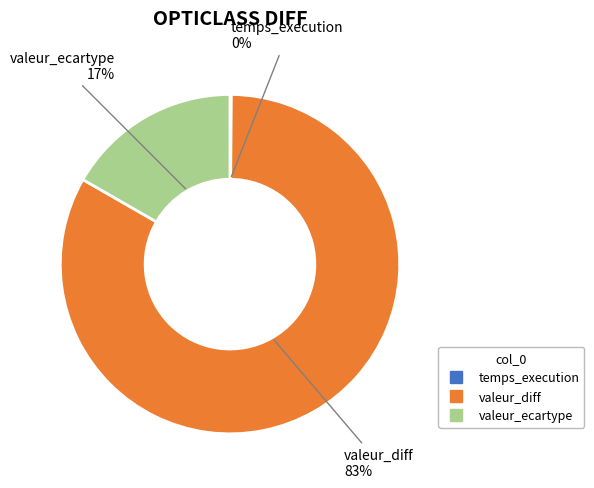

What is the largest slice in the pie chart?

valeur_diff